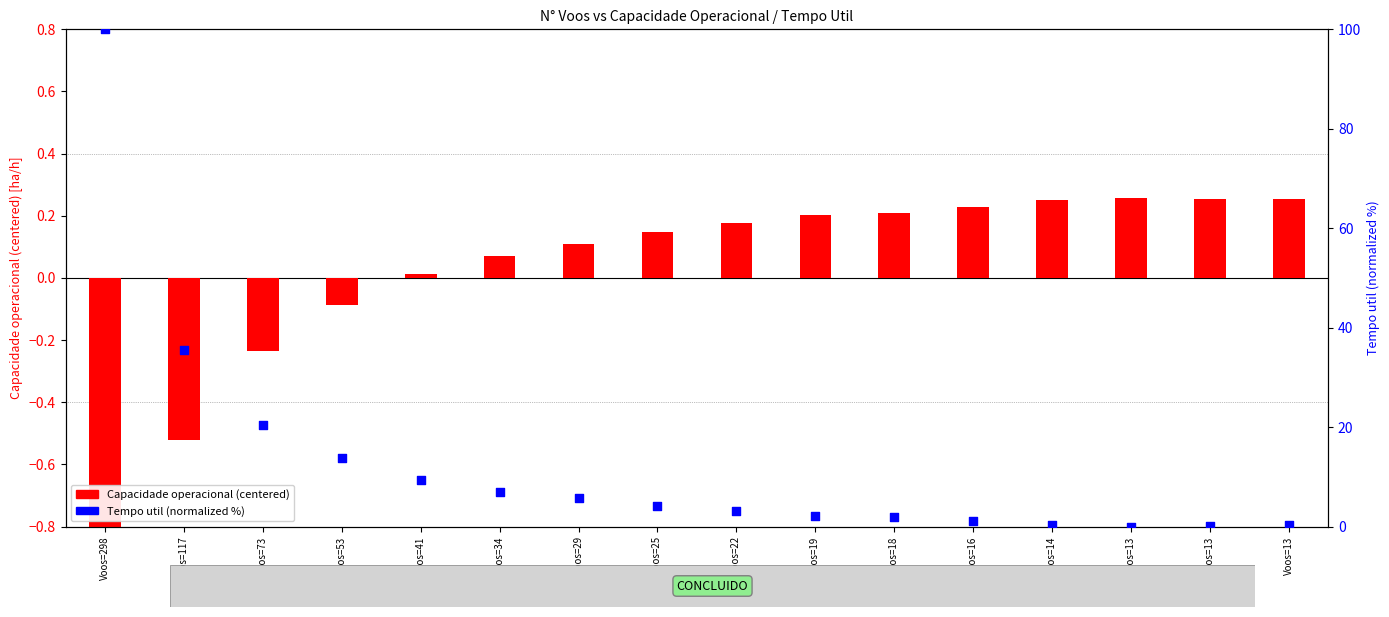

What are all the series names shown in the legend?

Capacidade operacional (centered), Tempo util (normalized %)